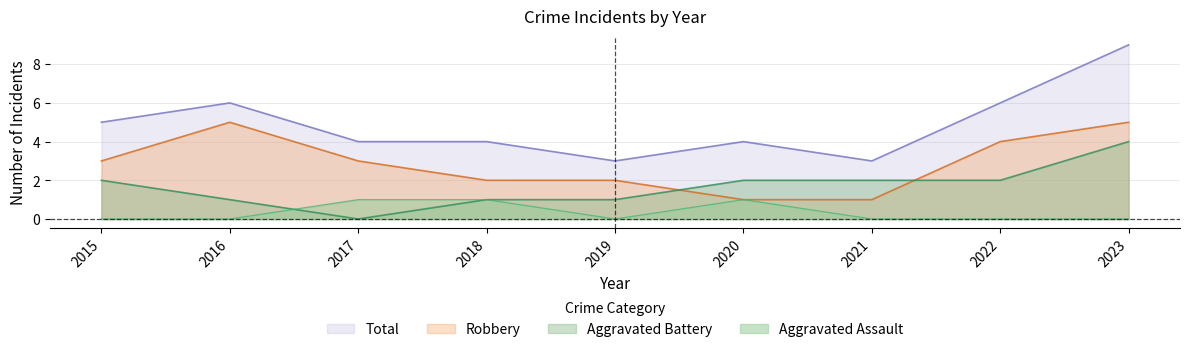

How many categories are shown in the chart?

9